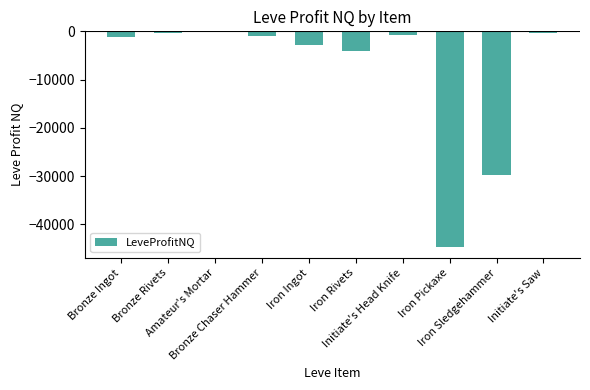

What is the greatest value displayed?

-226.7